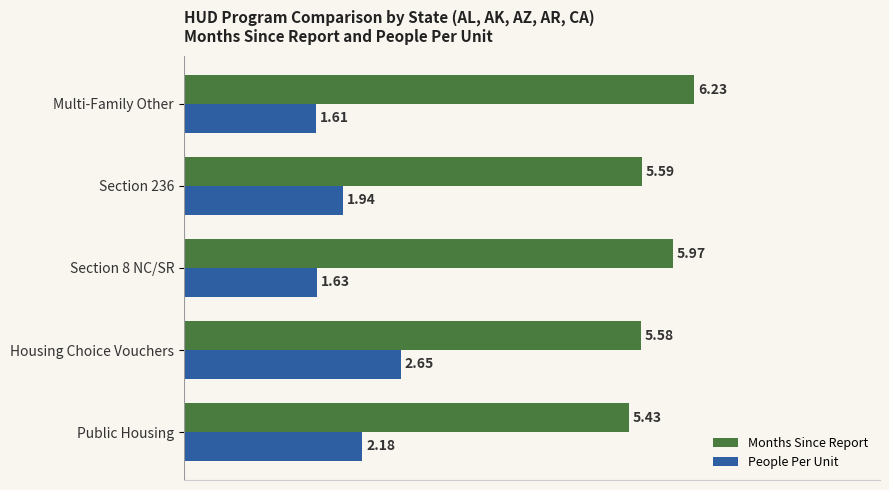

Which series changed the most between Section 8 NC/SR and Section 236?

Months Since Report